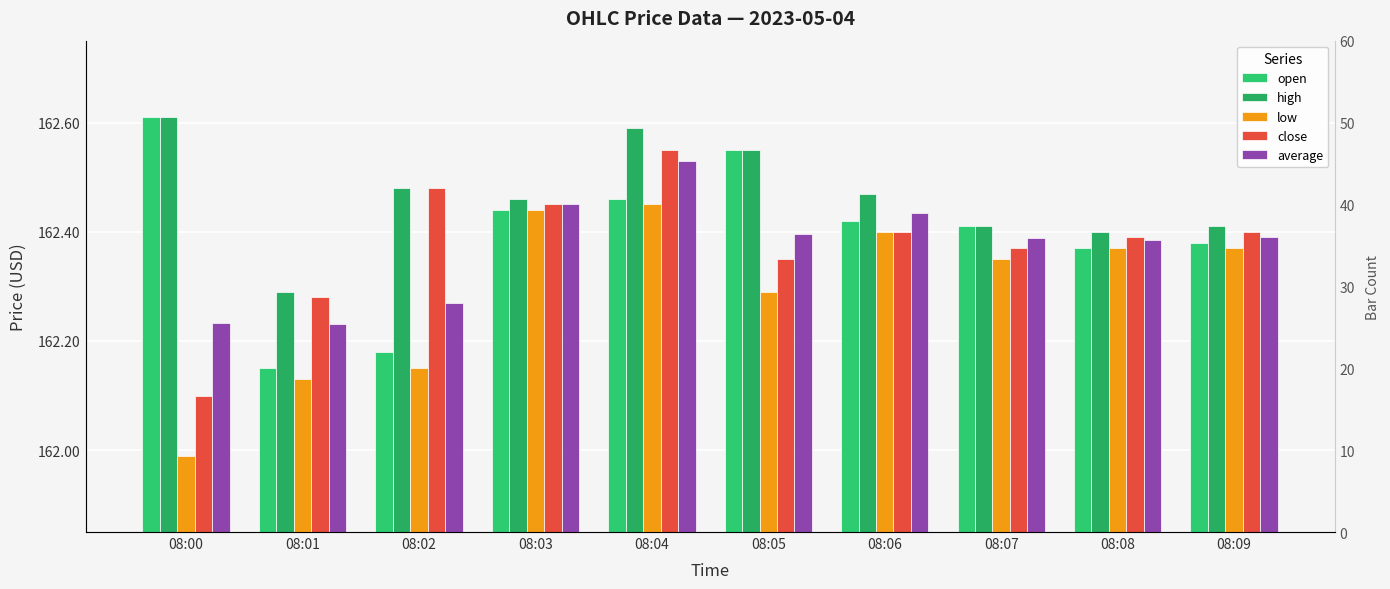

Which series has the largest total across all categories?

high